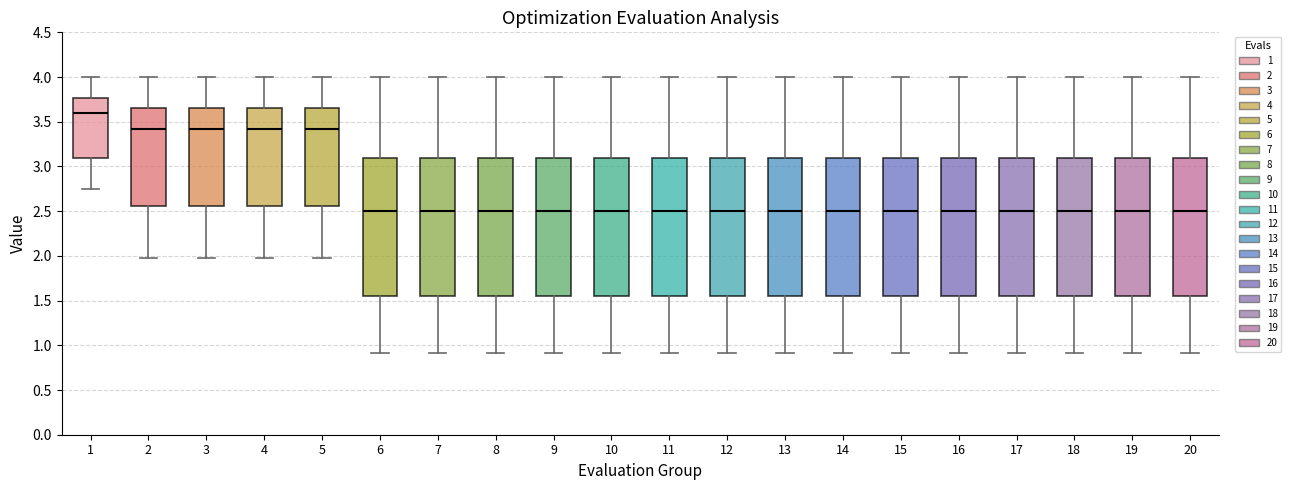

Which box's median line is the highest?

1